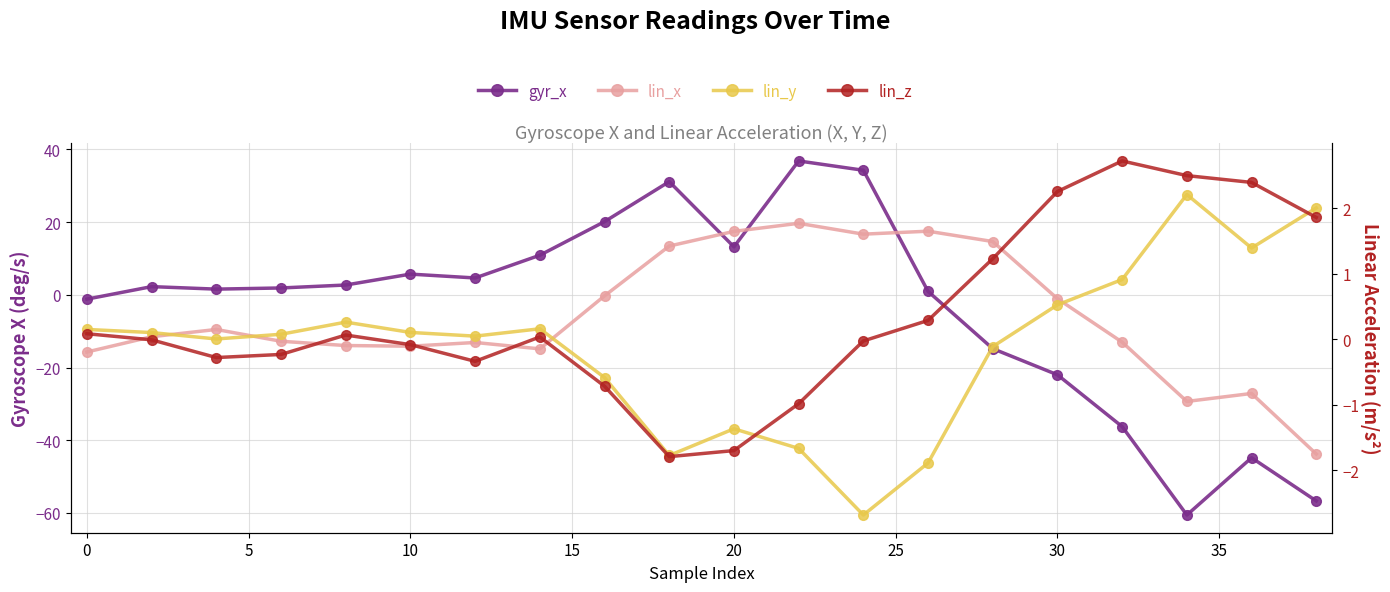

What is the sum of all lin_y values?

-2.1